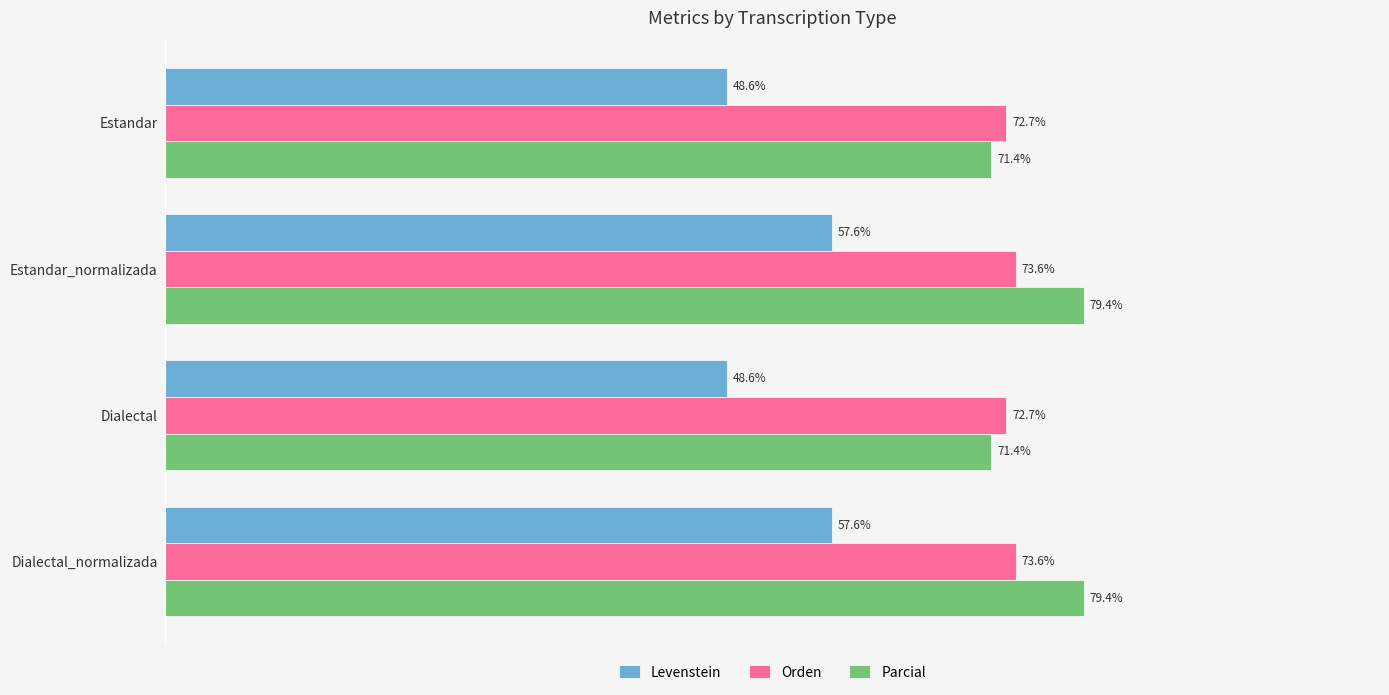

List the series in order of their peak value, highest first.

Parcial, Orden, Levenstein